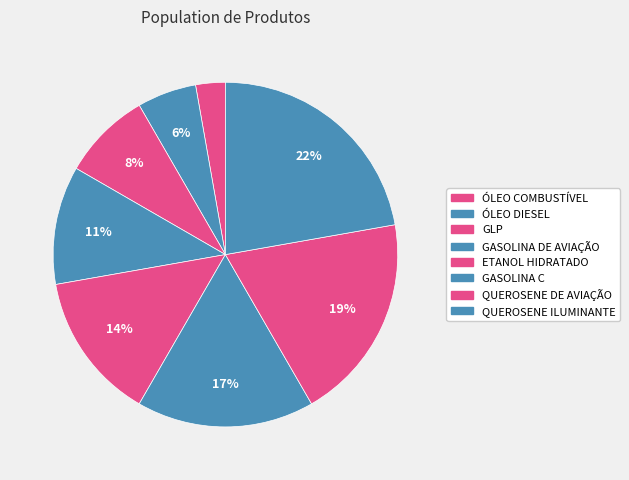

Which category has the smallest portion of the pie?

ÓLEO COMBUSTÍVEL